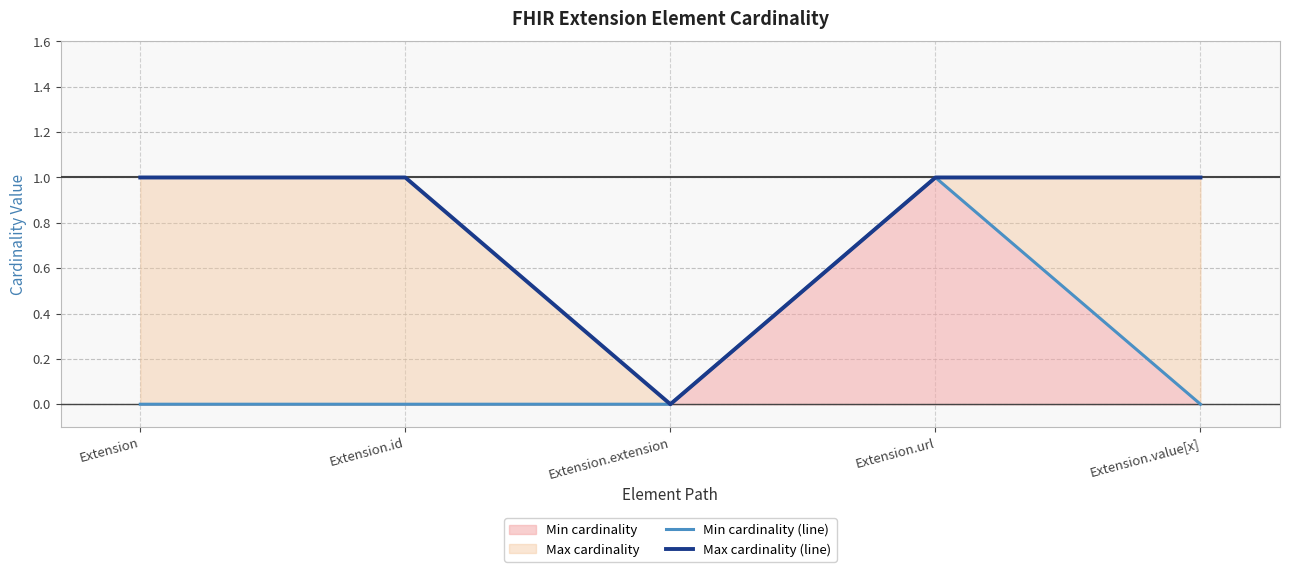

Rank the series by their average value, from highest to lowest.

Max cardinality (line), Min cardinality (line)